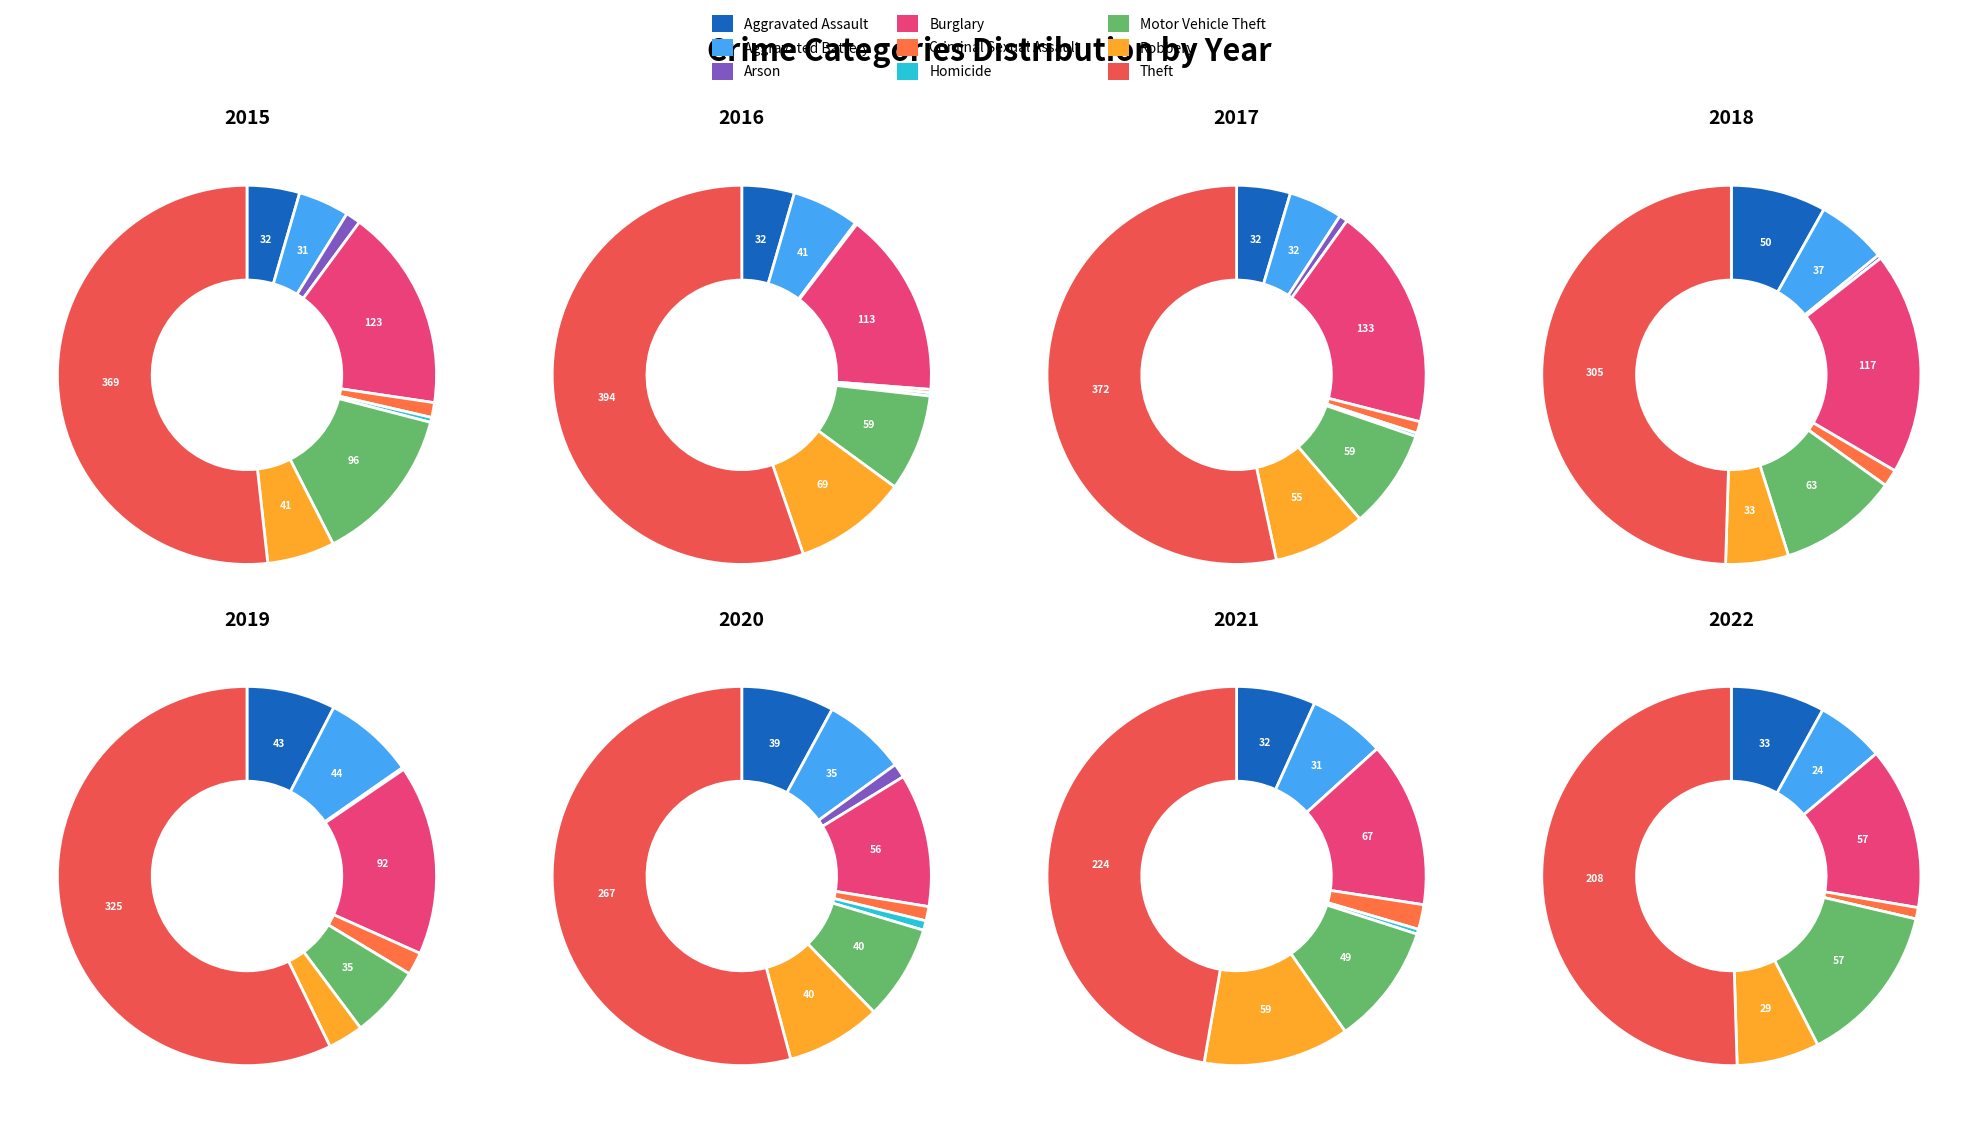

Is it true that Aggravated Battery is 1% of the pie?

False